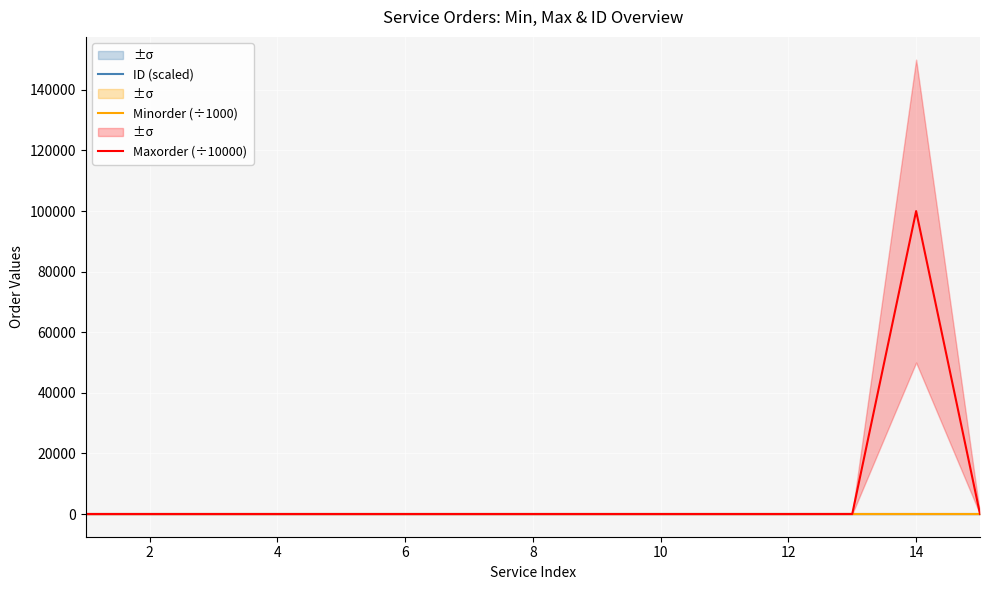

Which has a higher value, 9 or 8?

9